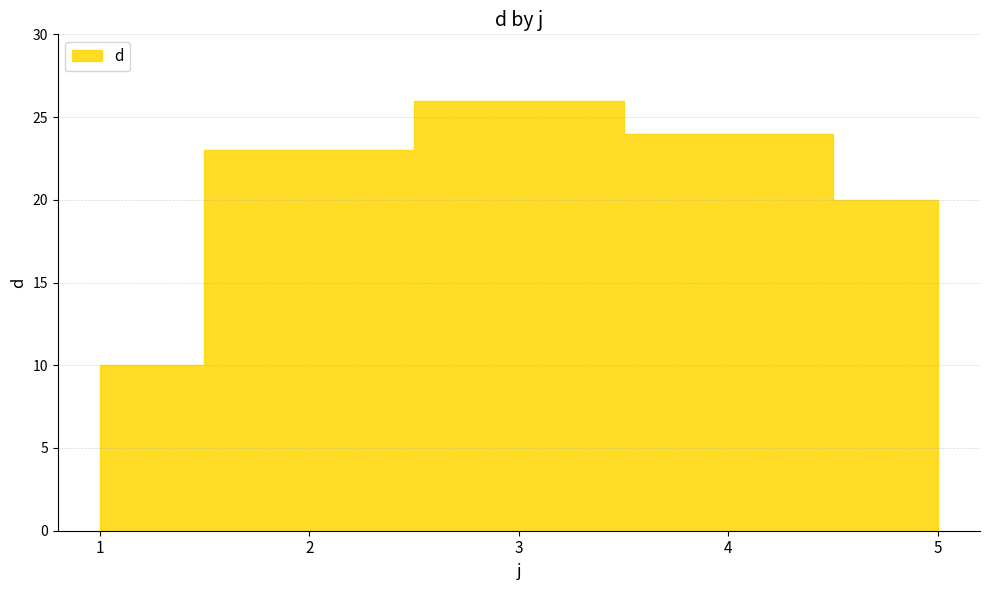

How many points are higher than both their immediate neighbors (excluding endpoints)?

1